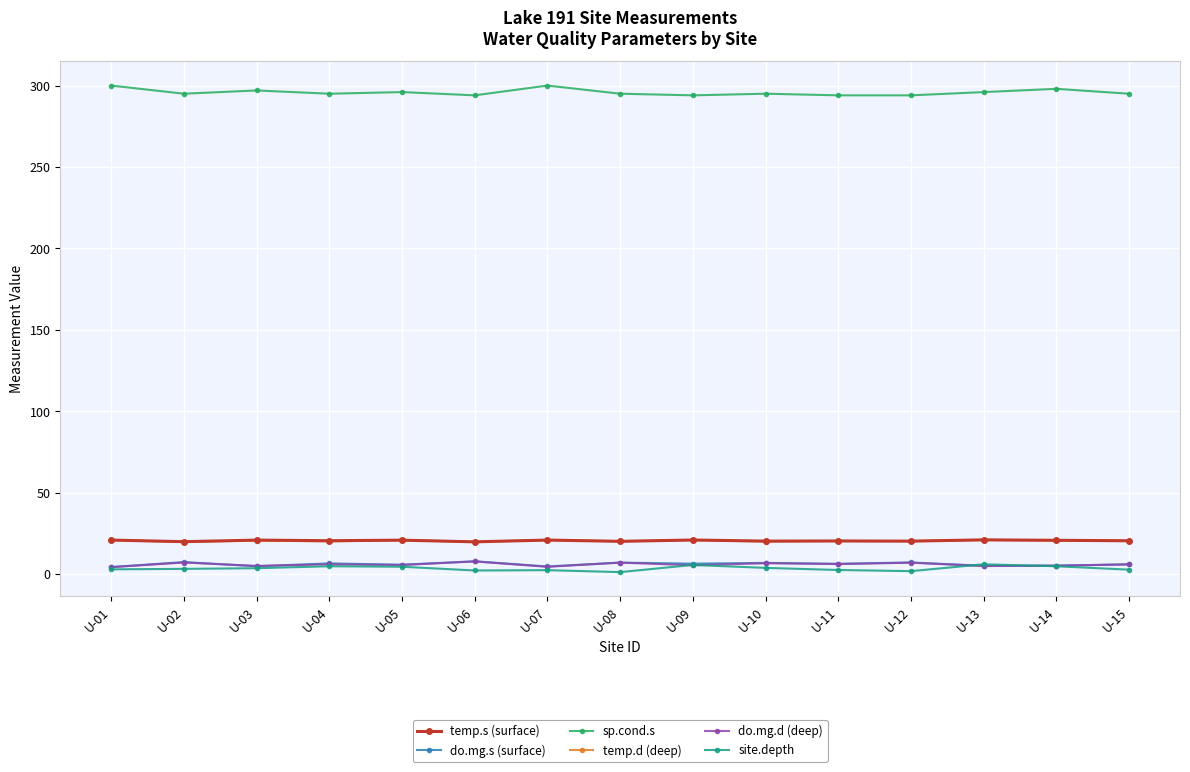

The temp.d (deep) series shows 6.4 at U-14. True or false?

False